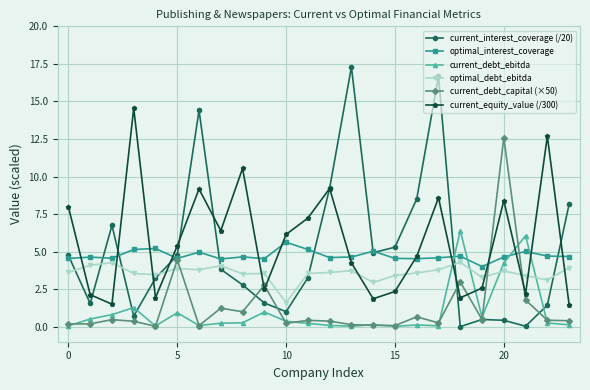

What is the value of the current_equity_value (/300) point at the 7th from the left?

9.2